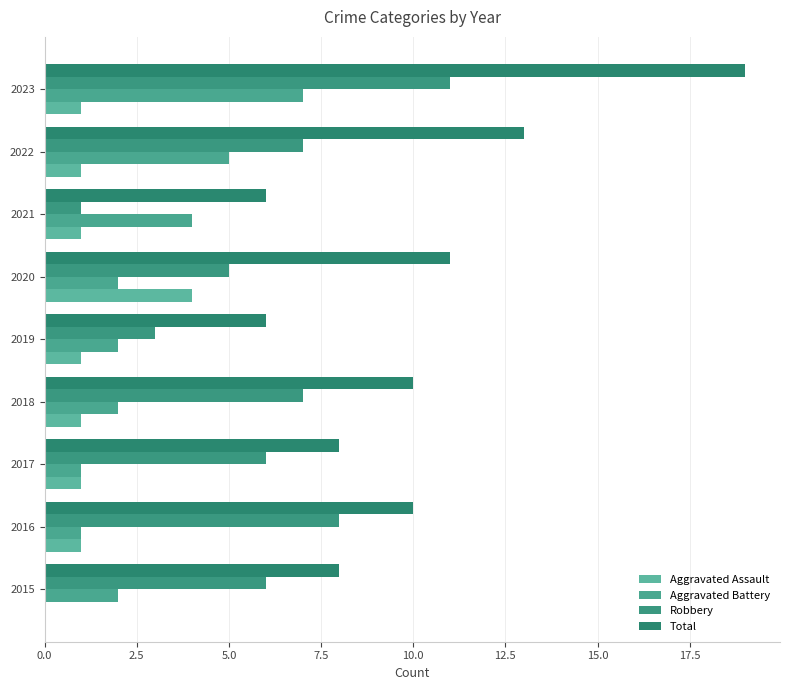

At which category does the chart reach its peak across all series?

2023